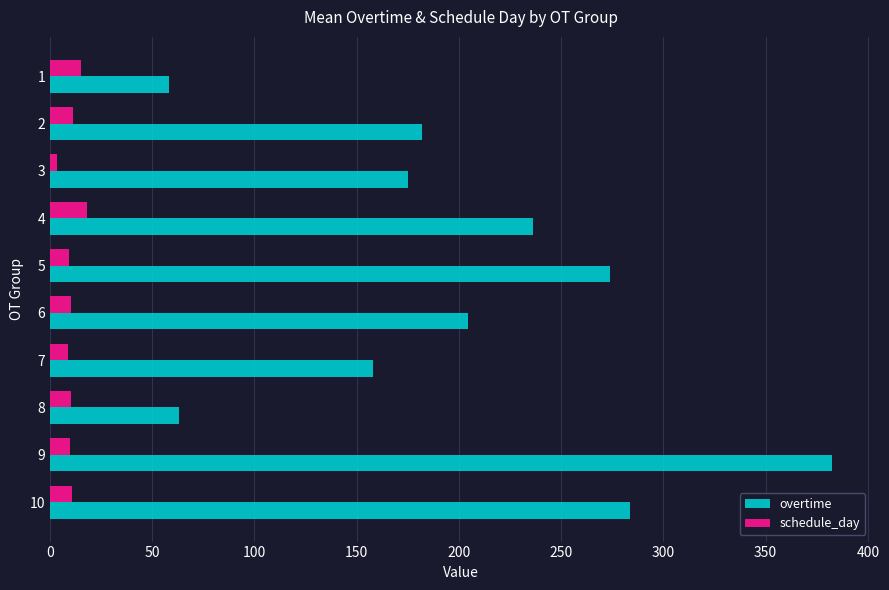

What is the difference between the maximum and minimum values in the overtime series?

324.5